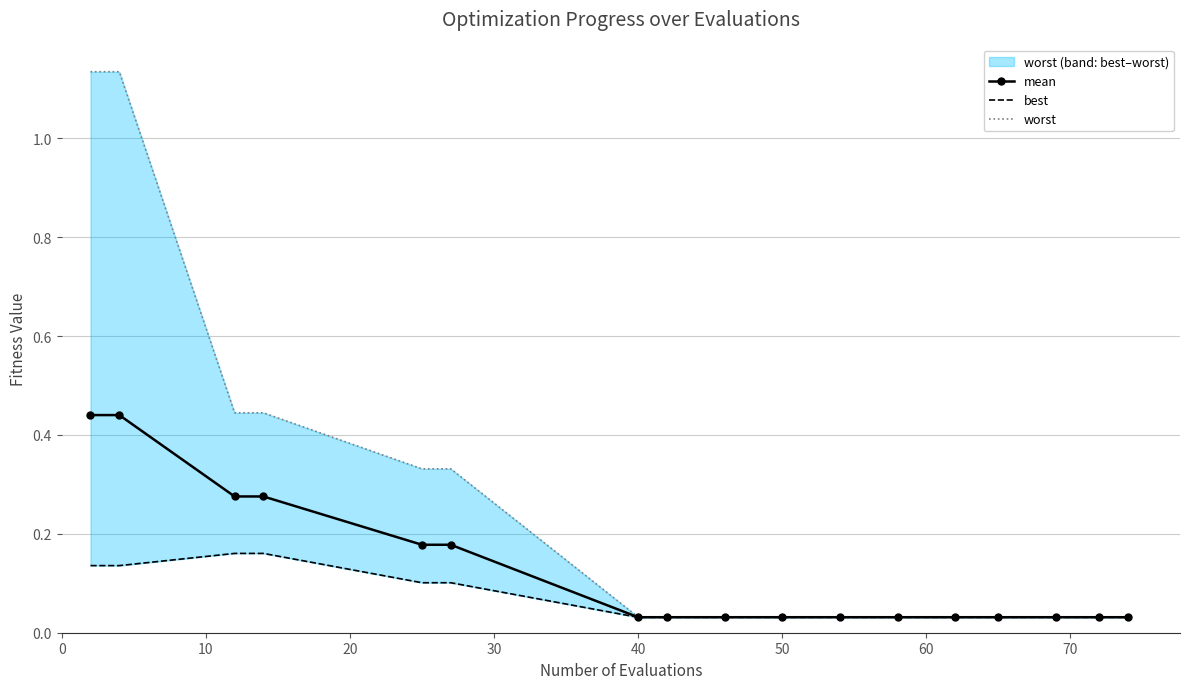

What is the maximum value for worst?

1.1